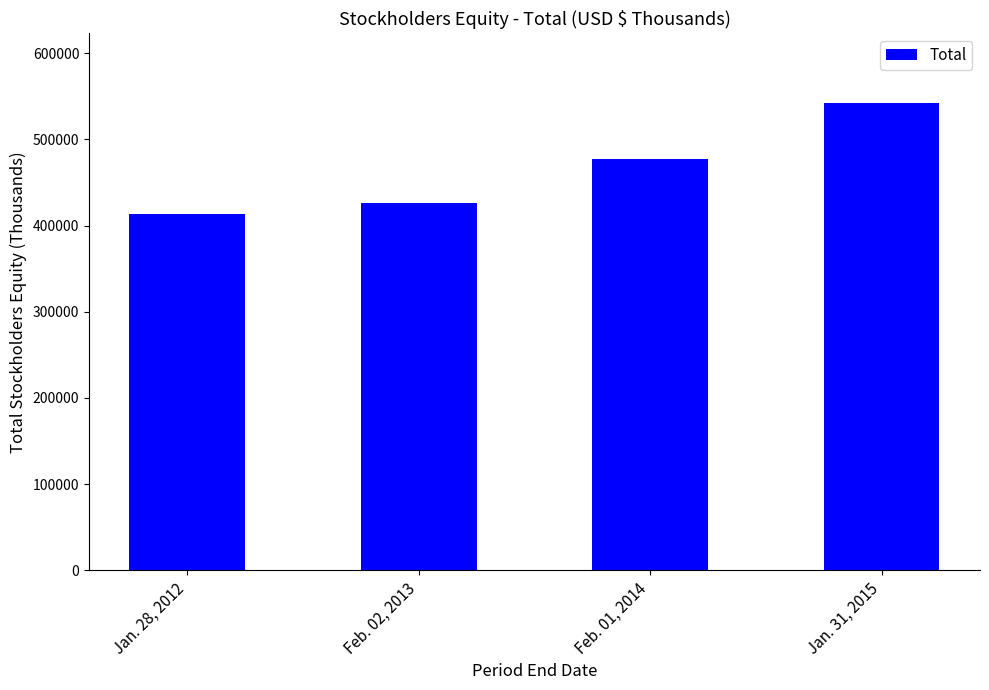

The value at Jan. 28, 2012 is 413716. True or false?

True